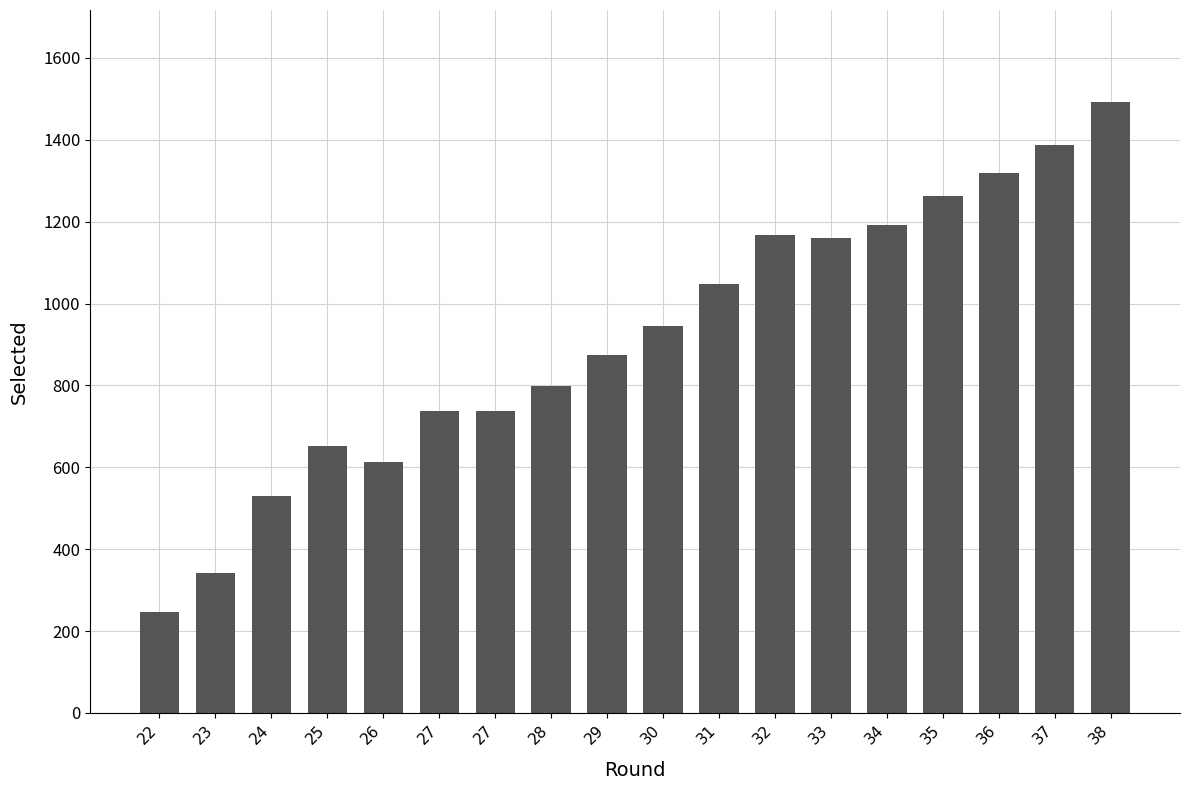

Reading right to left, list all the values displayed in this chart.

1493	1388	1320	1263	1192	1159	1168	1047	946	874	798	738	738	612	652	531	342	247